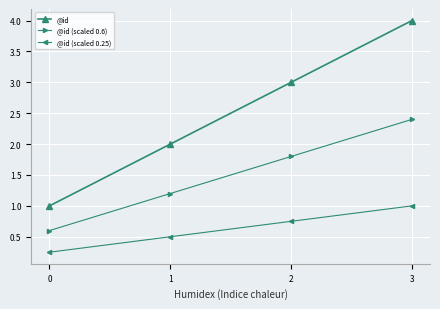

At which category is the sum across all series the highest?

3